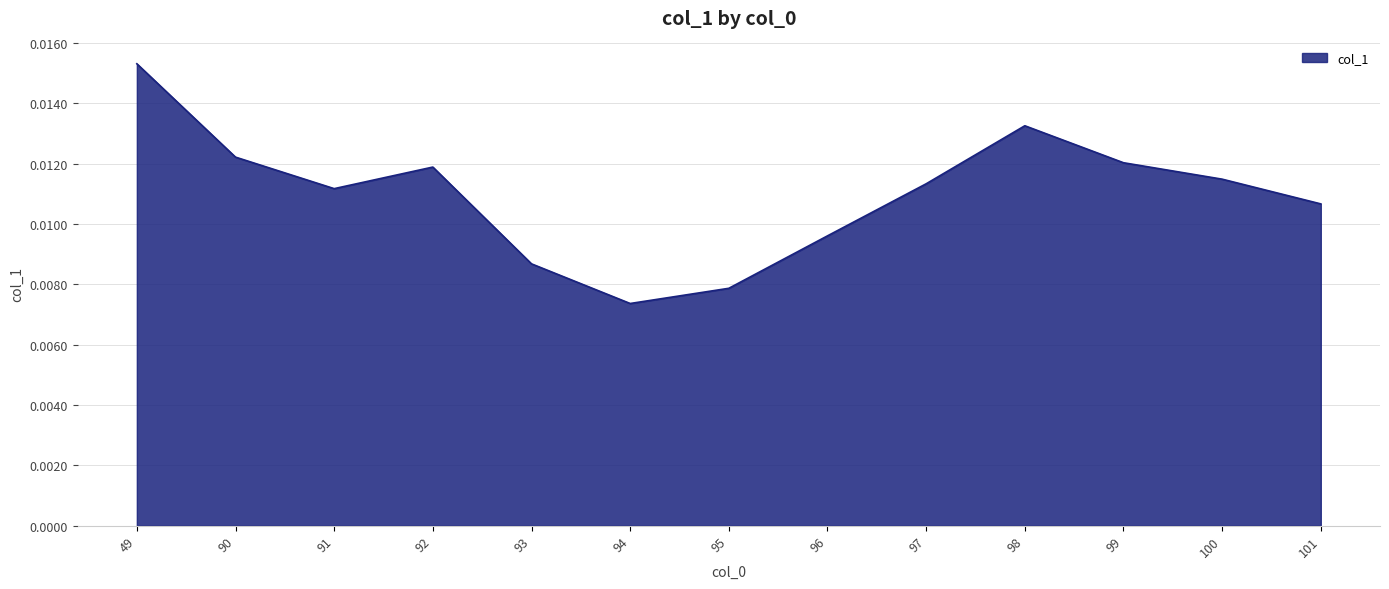

True or false: the data has more than 1 interior local peaks.

True